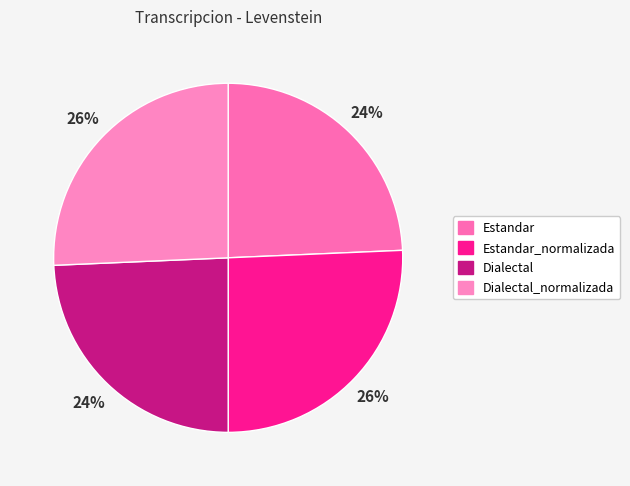

Rank the categories by value from lowest to highest.

Estandar, Dialectal, Estandar_normalizada, Dialectal_normalizada